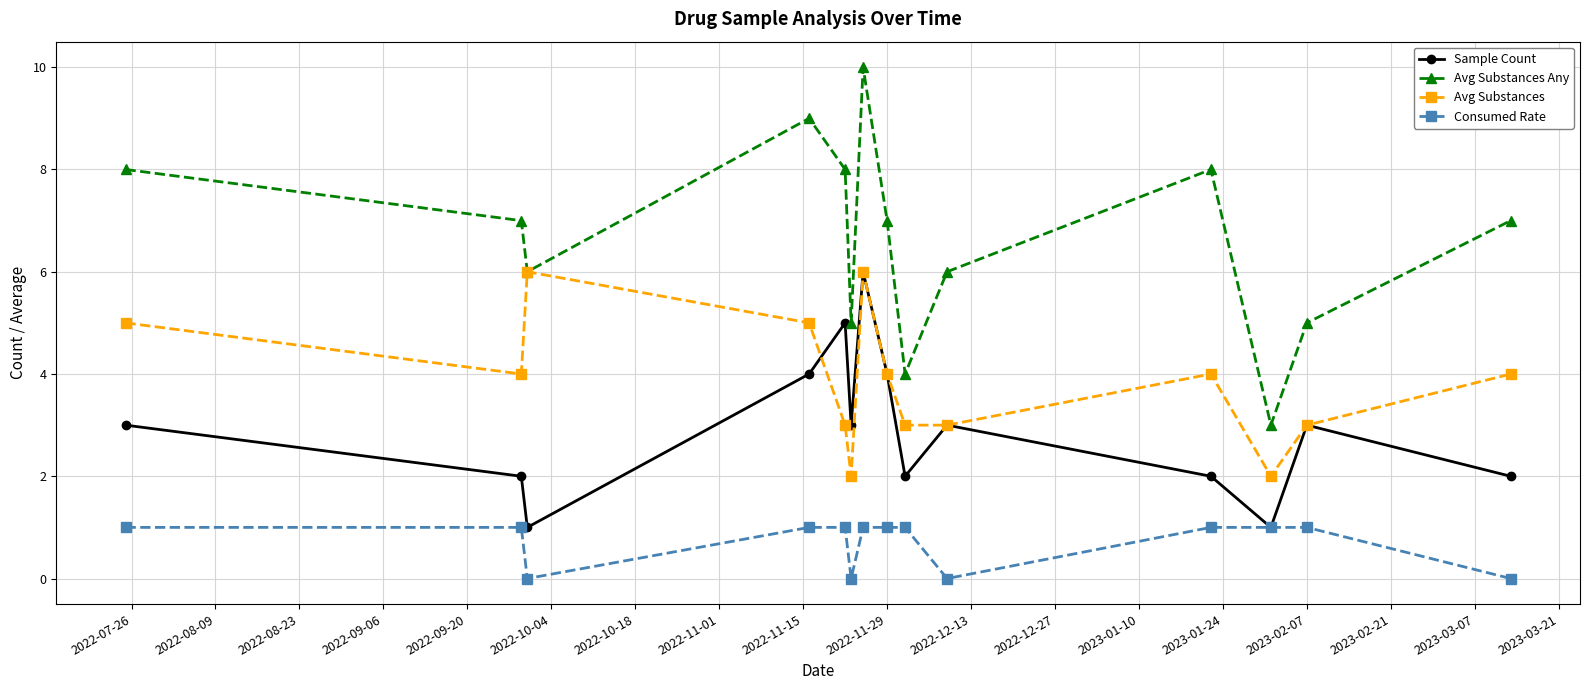

Which series has the largest range (max minus min)?

Avg Substances Any